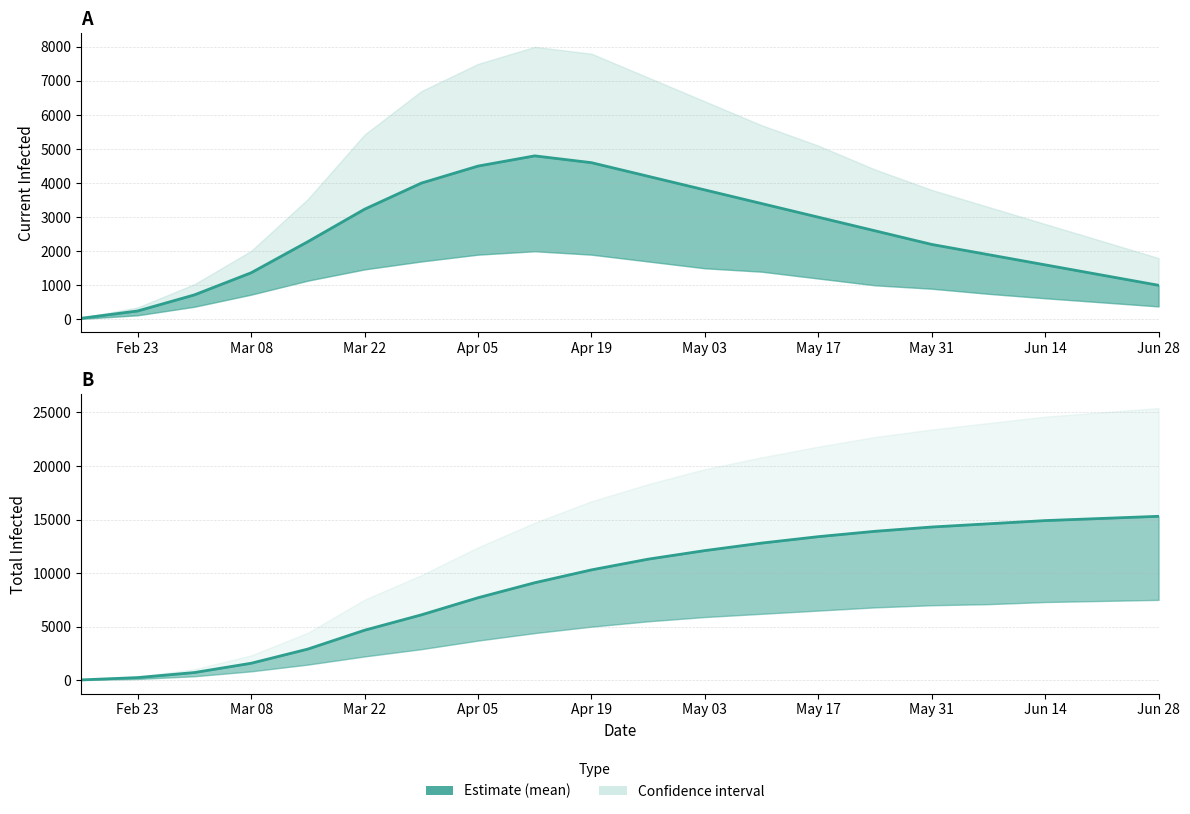

Which series has the largest total across all categories?

Total Infected Mean